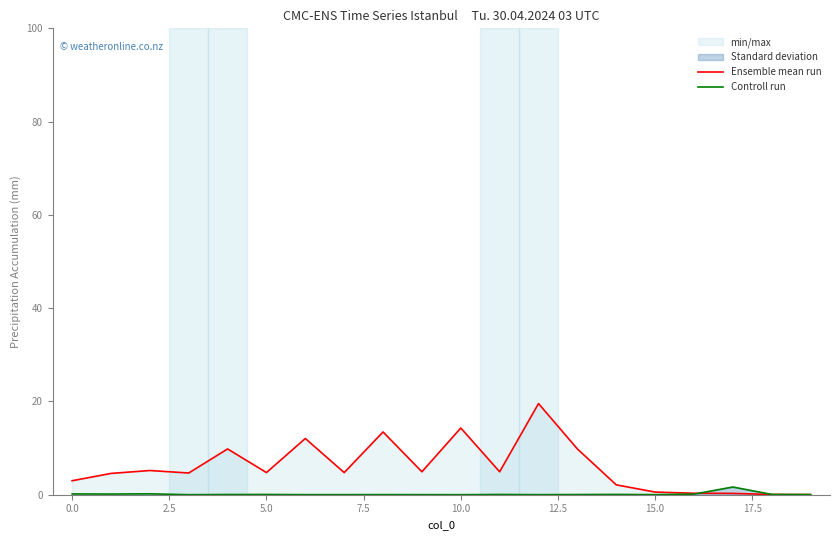

At how many categories does at least one series exceed 5?

7